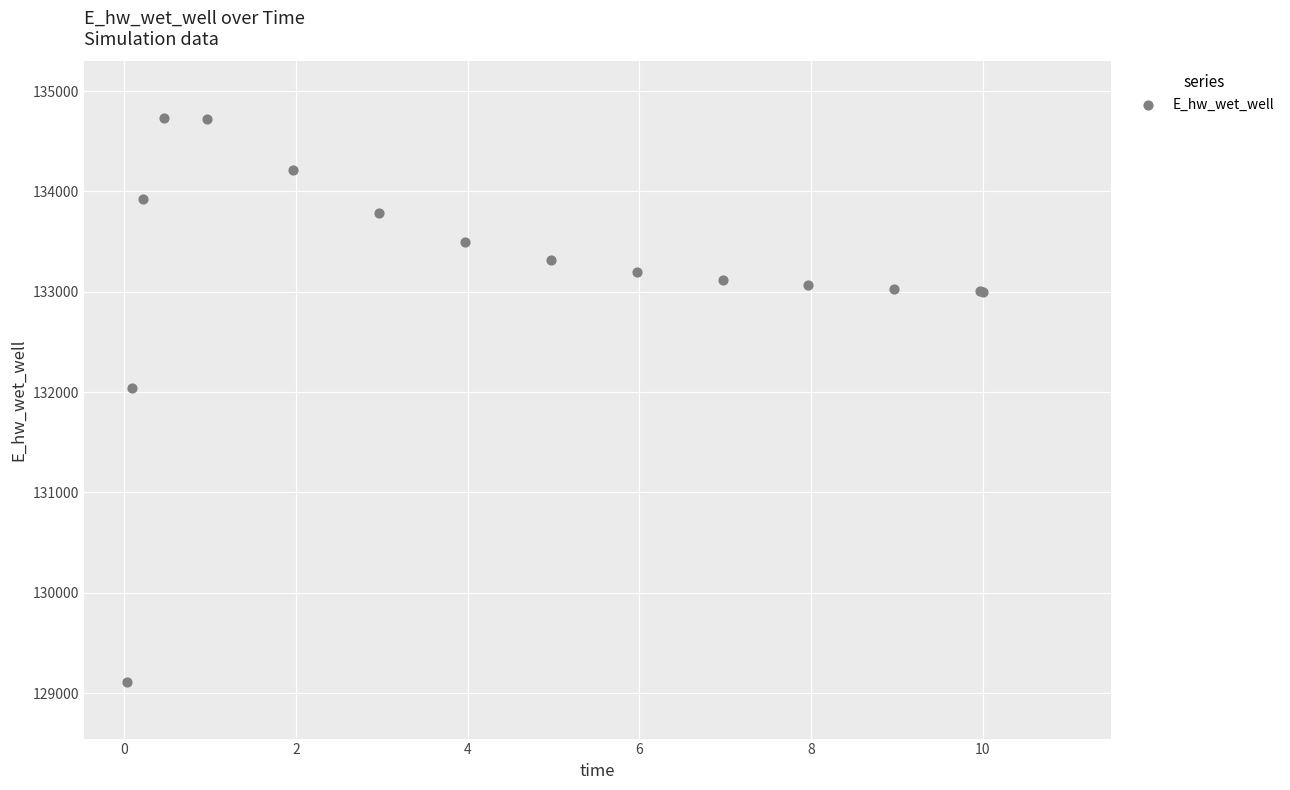

What Y value in the scatter plot is closest to 131920?

132043.4